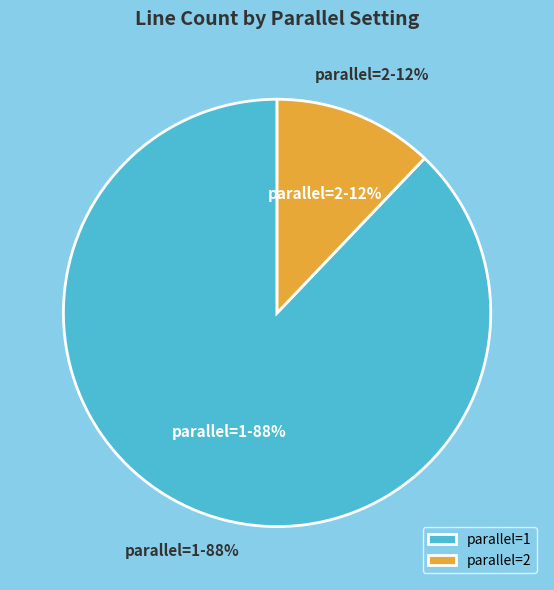

Count the number of slices in the pie.

2